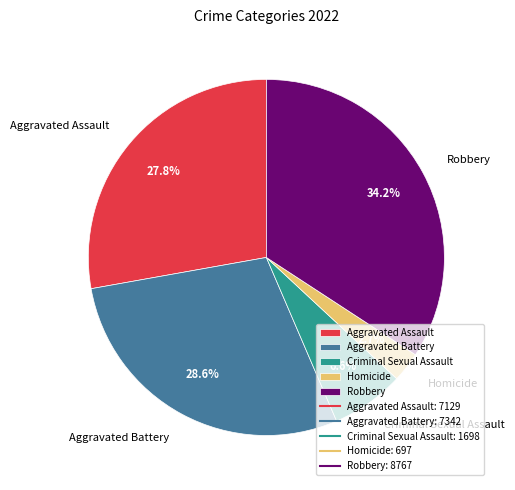

Is there a majority slice in this chart?

No